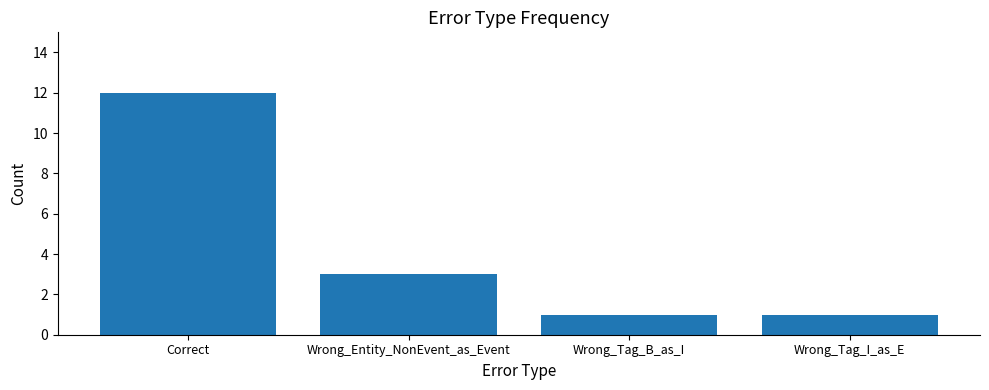

Read the value at Wrong_Entity_NonEvent_as_Event.

3